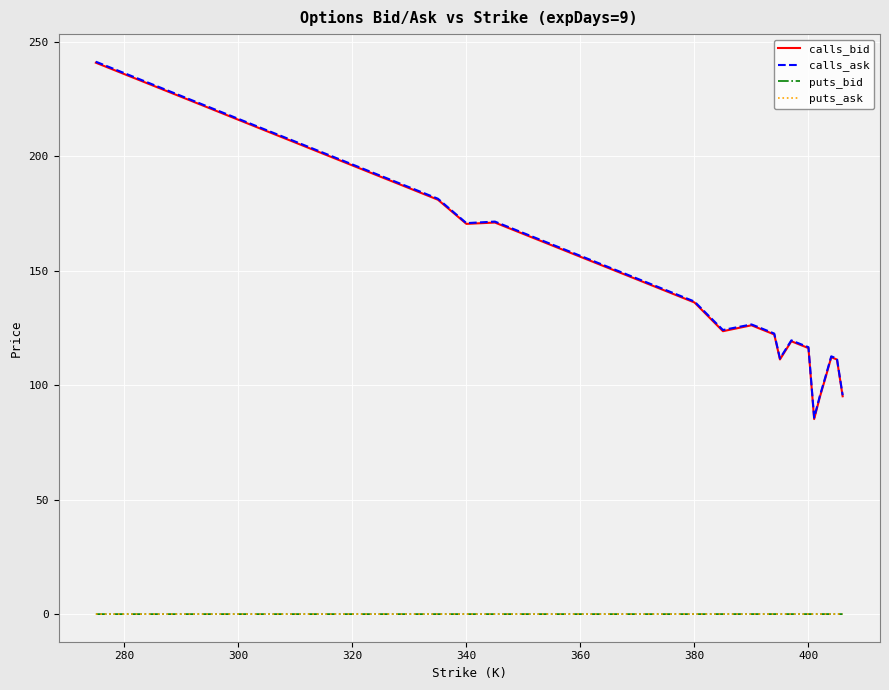

What is the maximum value shown in the chart?

241.4